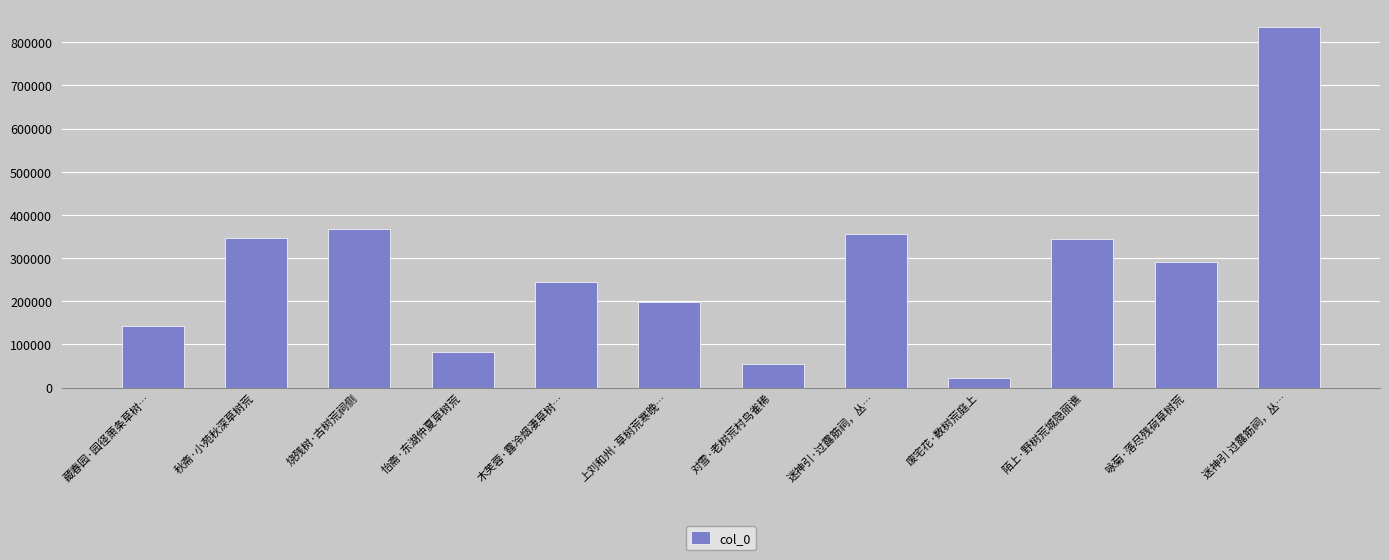

How many data points are less than 290634?

6